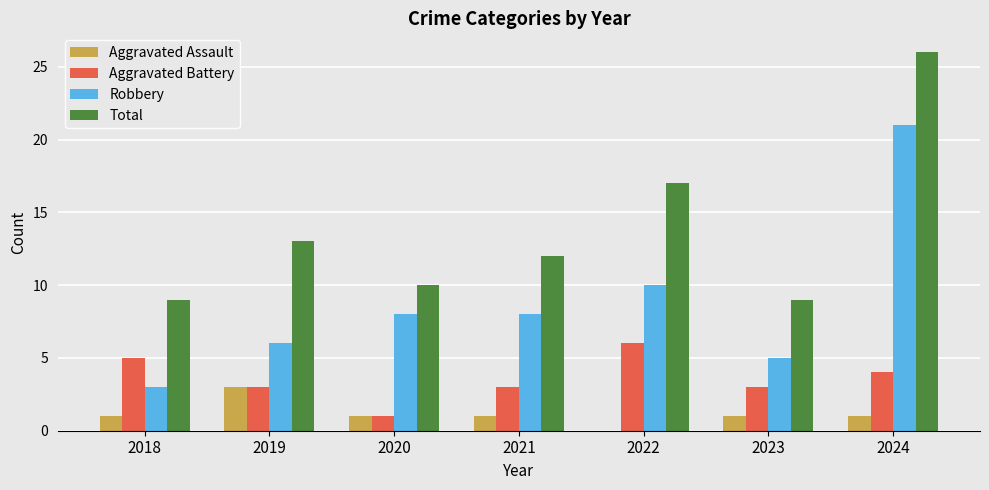

True or false: Aggravated Battery has a value of 1 at 2020.

True